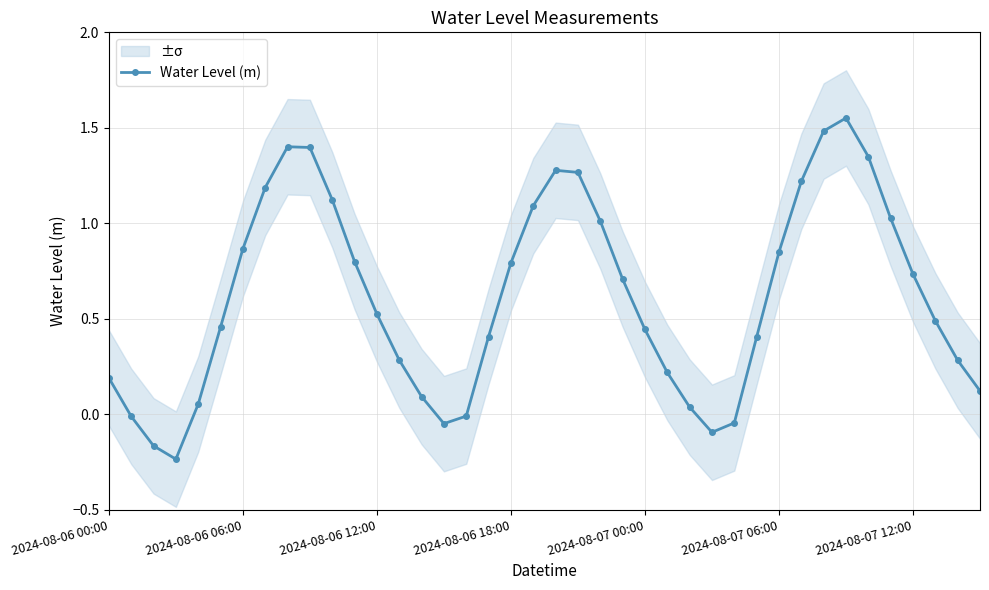

How many values are below zero?

7